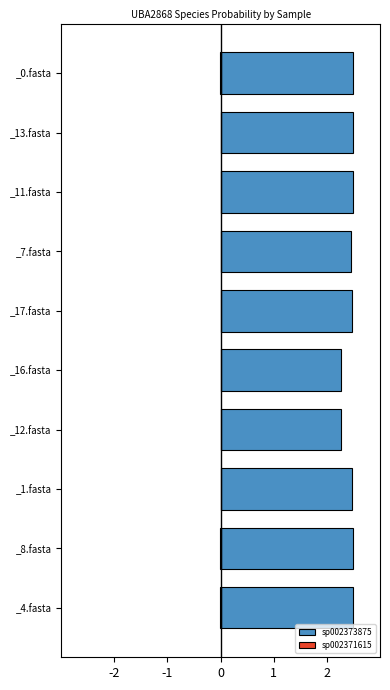

How many bars are there in each group?

2